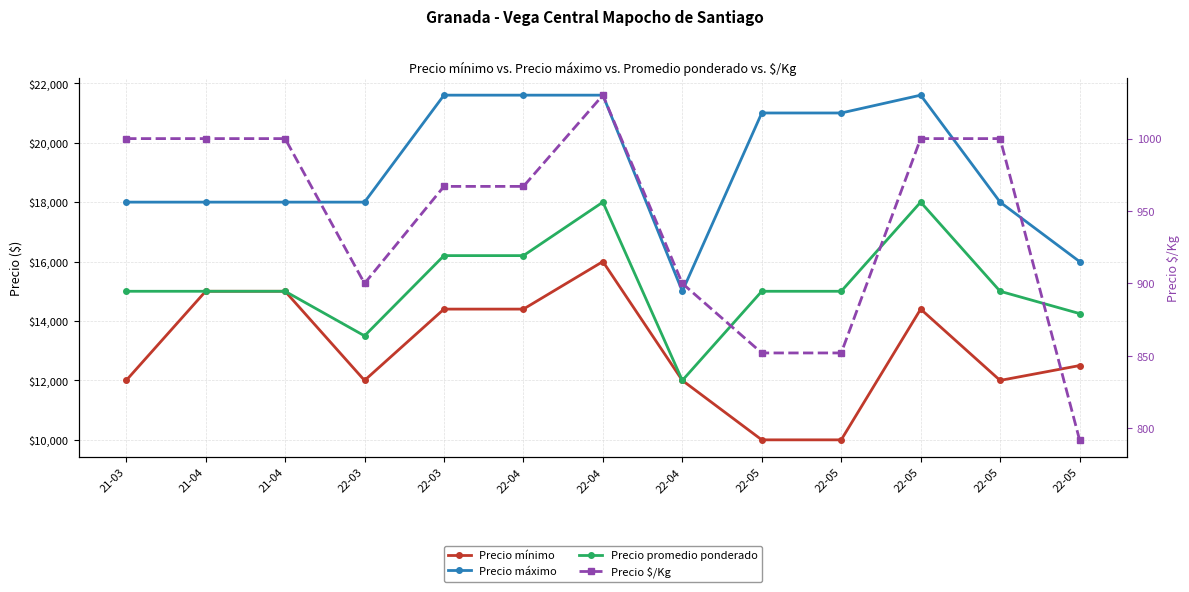

At which label is Precio promedio ponderado closest to 15000?

21-03